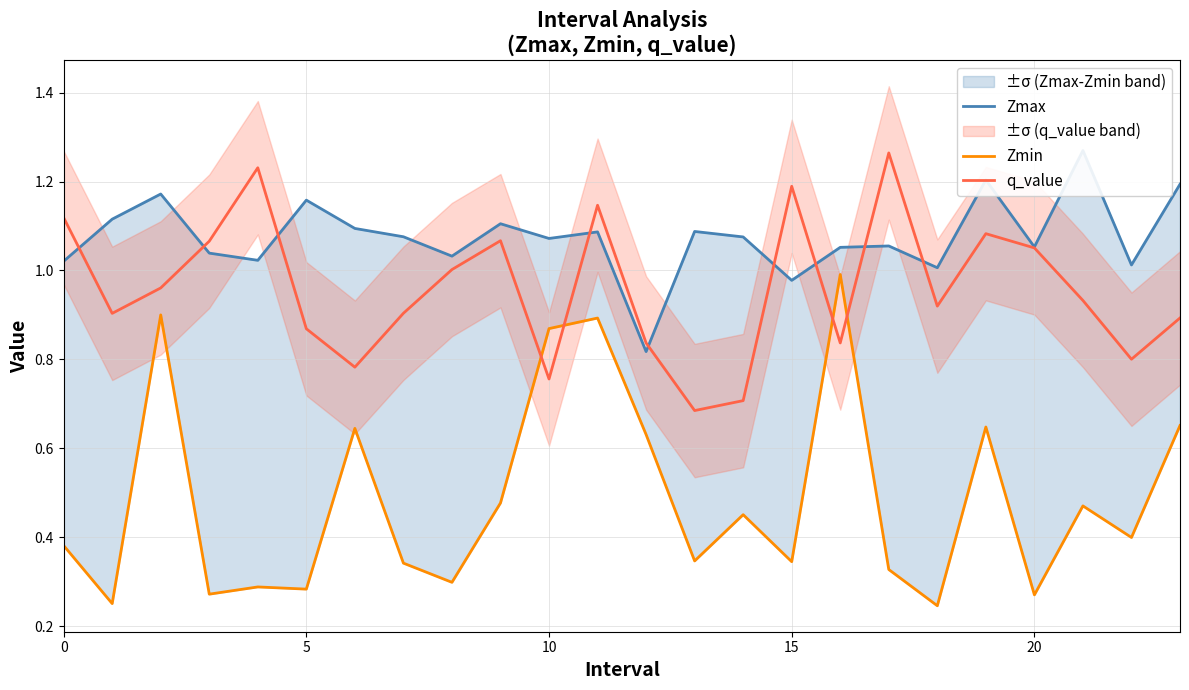

True or false: Zmax and Zmin cross at least once.

False